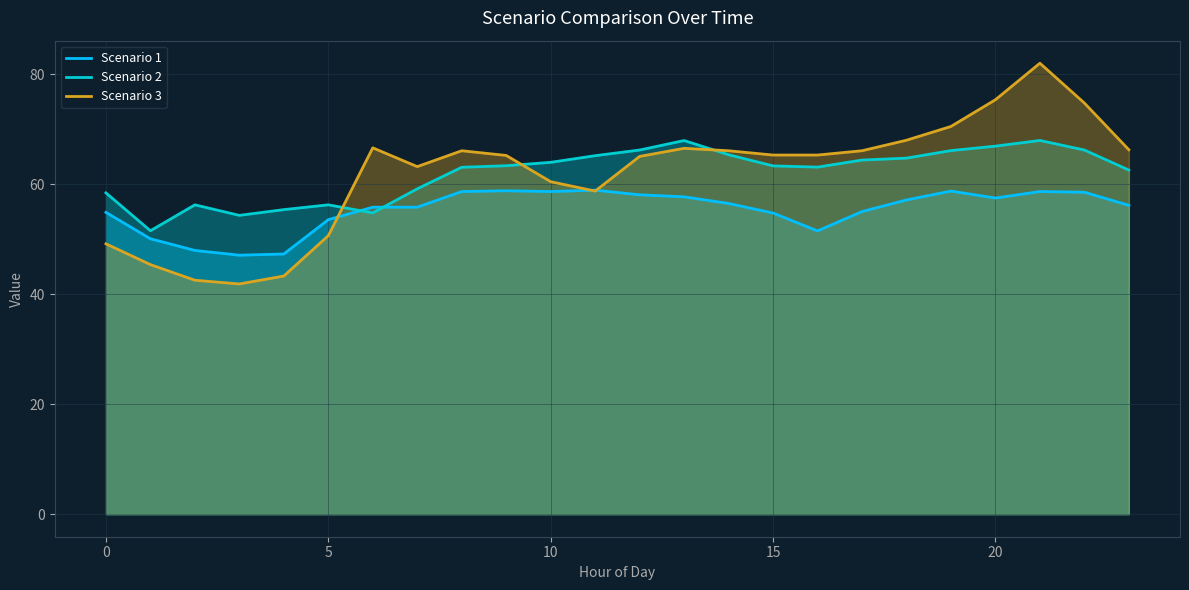

At which category is the sum across all series the highest?

21